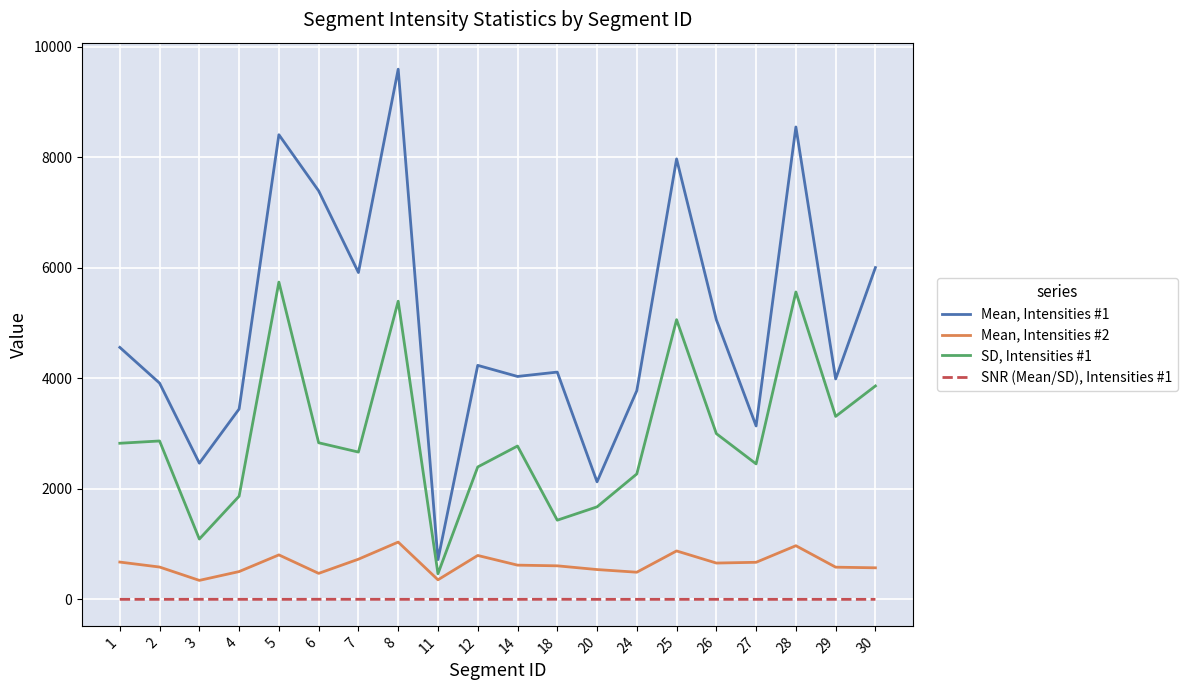

Between 1 and 12, which series saw the biggest shift?

SD, Intensities #1